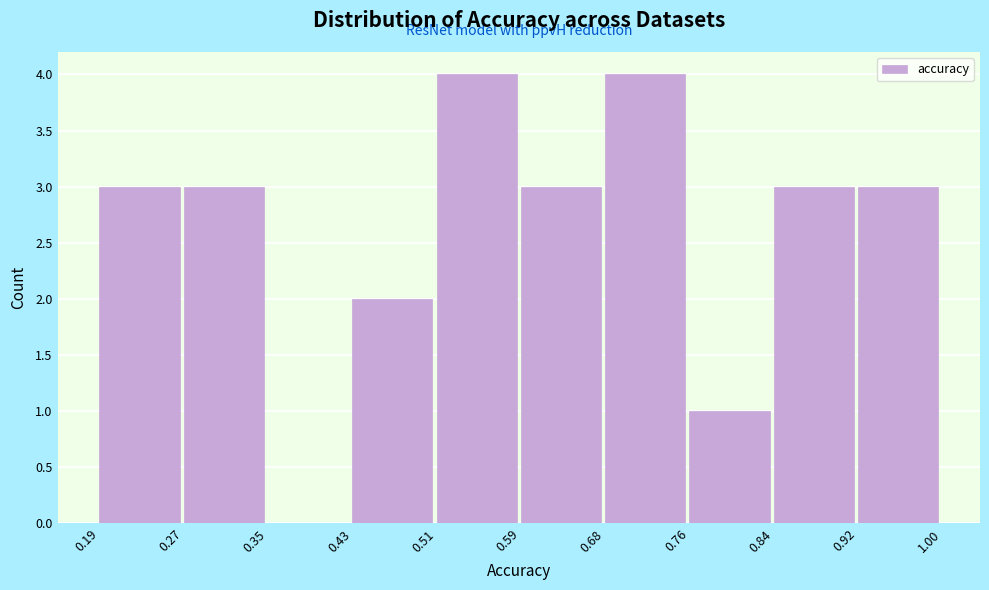

How tall is the bar that spans 0.92 to 1.00 on the x-axis? The values are not printed on the chart, so give them approximately, as read against the axis.

3